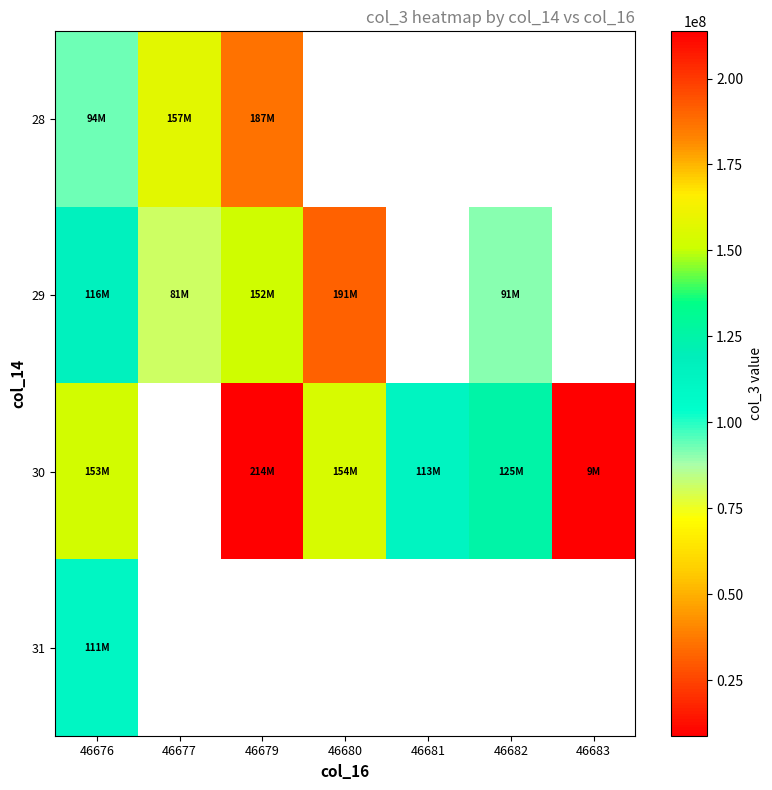

What is the difference between the maximum and minimum values in the 28 series?

93375872.0